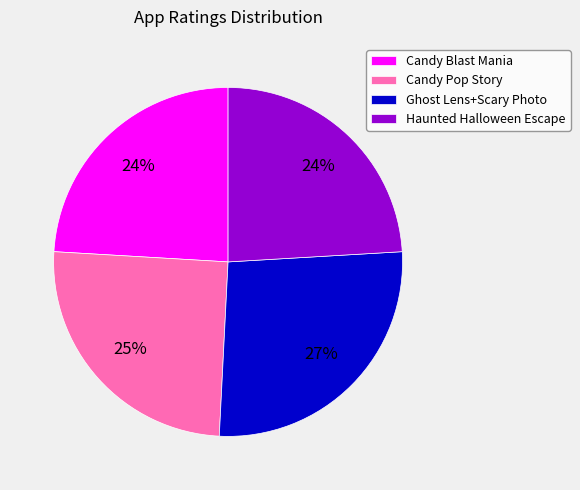

How many slices are in this pie chart?

4